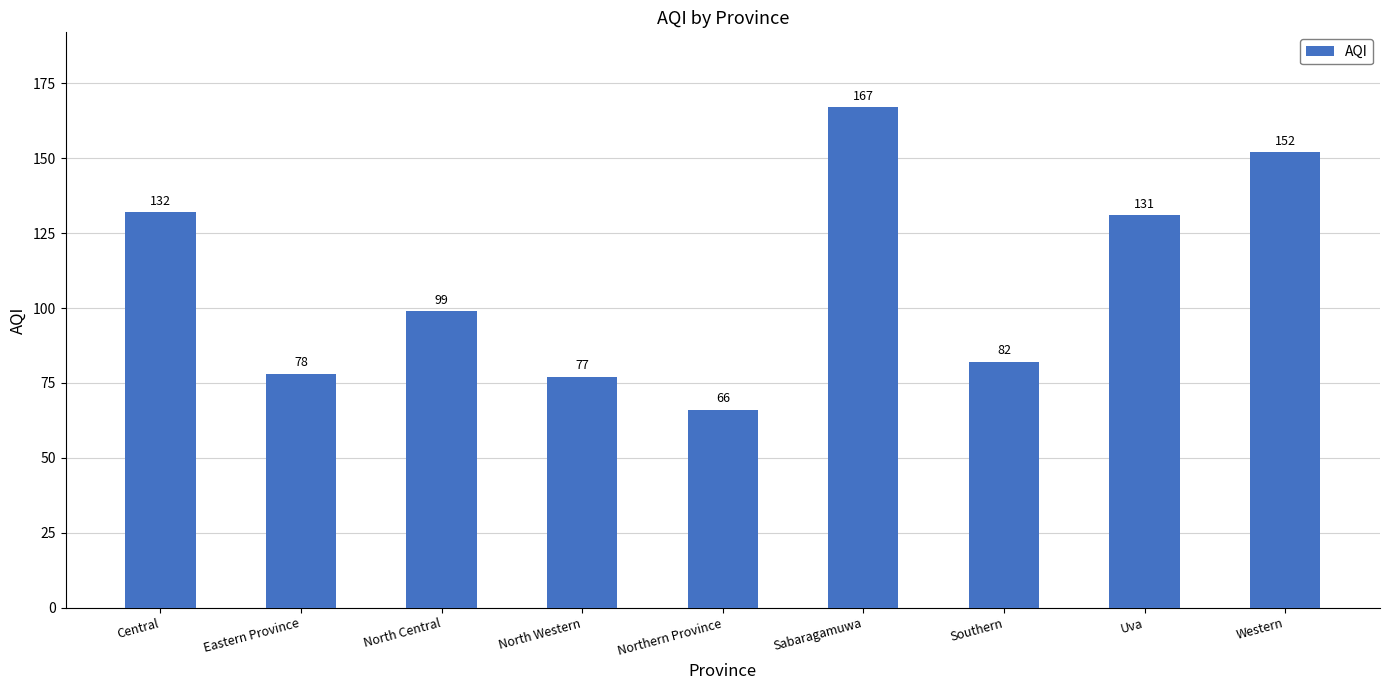

What is the label of the 4th bar from the left?

North Western